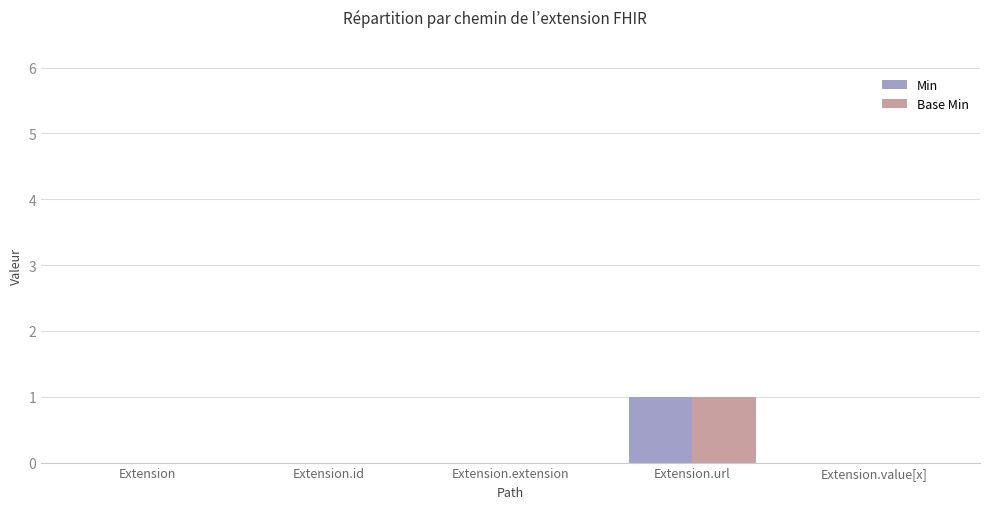

Count the Min values in the range 0 to 1.

5